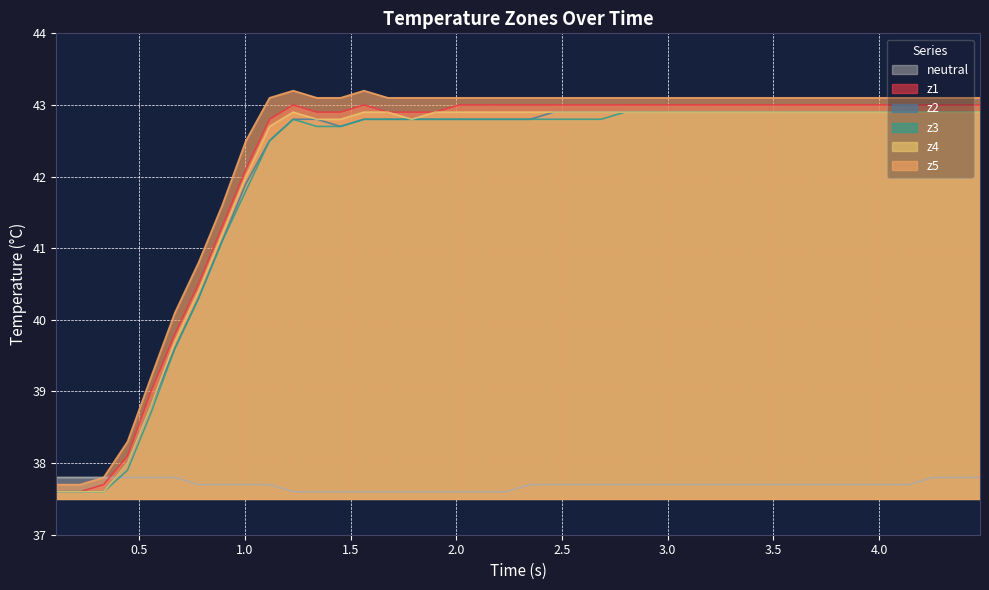

After their last crossing, which series has the higher values: z3 or neutral?

z3